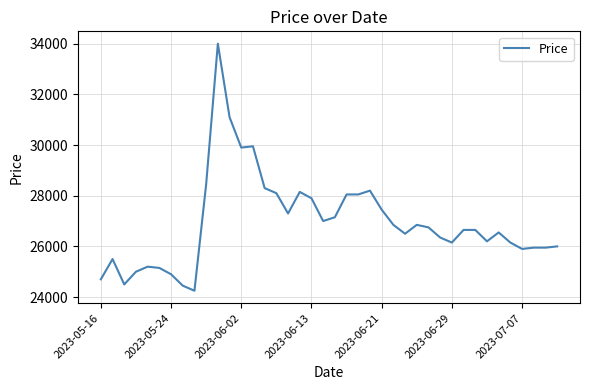

What is the difference between the second highest and minimum values?

6850